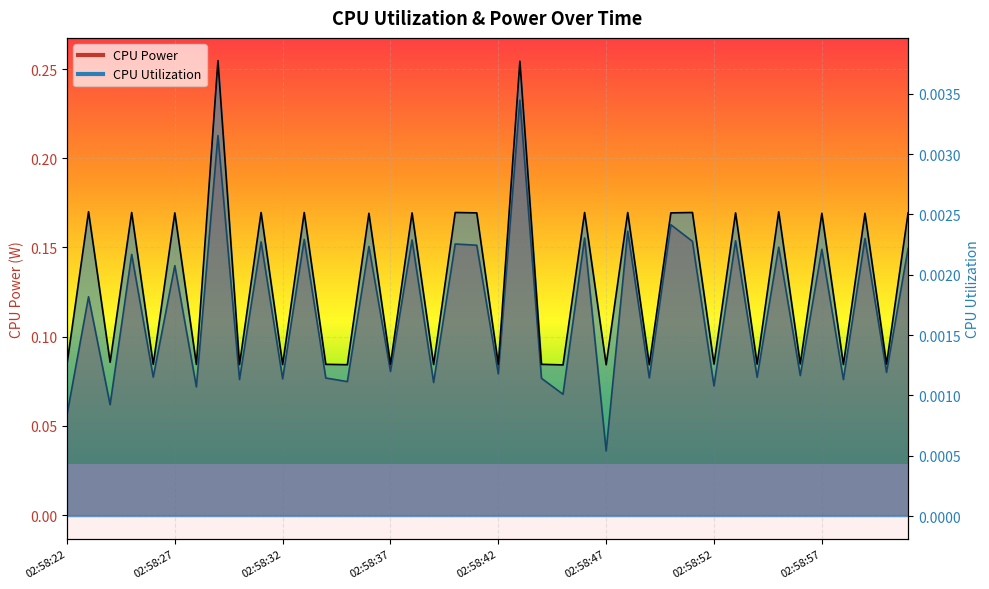

What value does the CPU Power series have at 02:58:33?

0.2